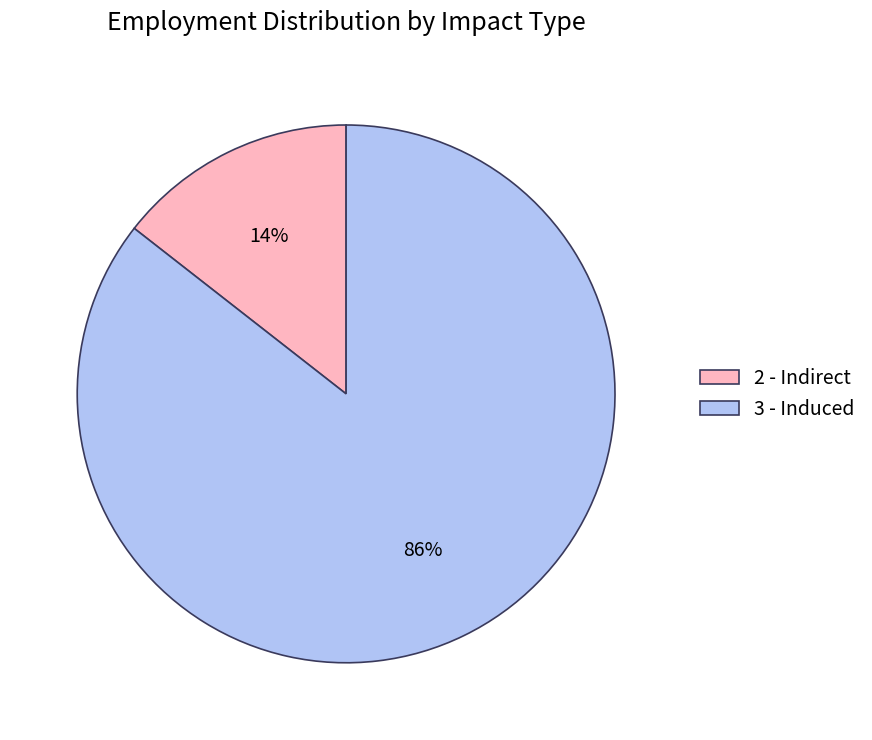

To the nearest percent, what is the combined percentage of 3 - Induced and 2 - Indirect?

100%